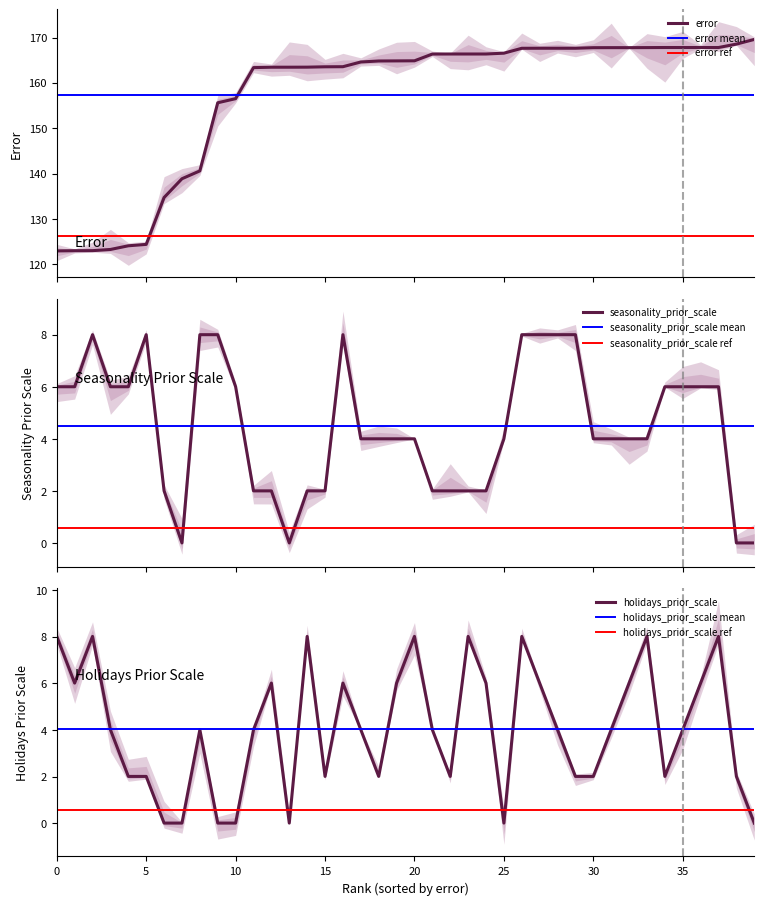

True or false: seasonality_prior_scale and holidays_prior_scale intersect in this chart.

True